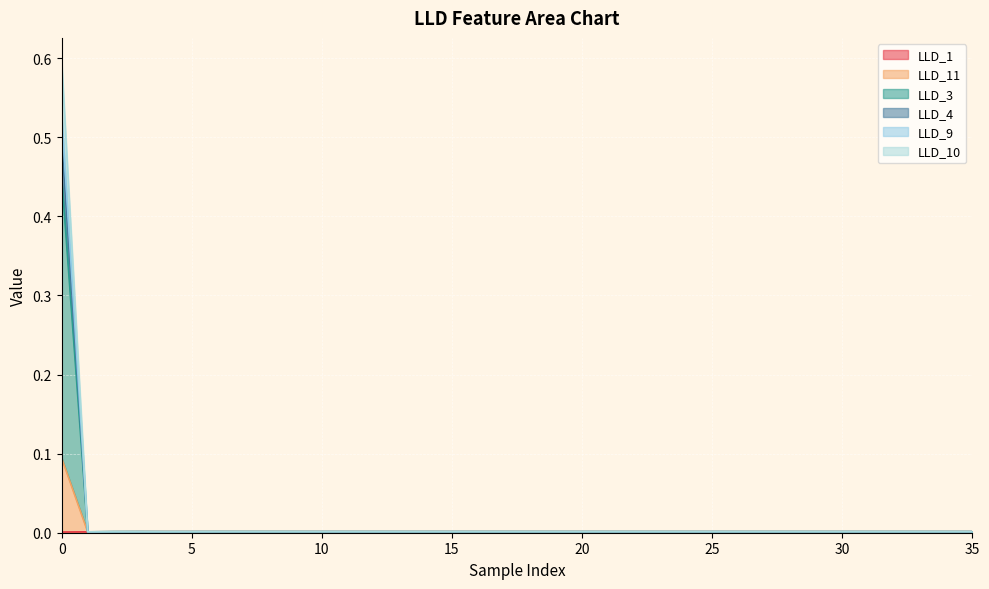

At which label is LLD_3 closest to 0?

1